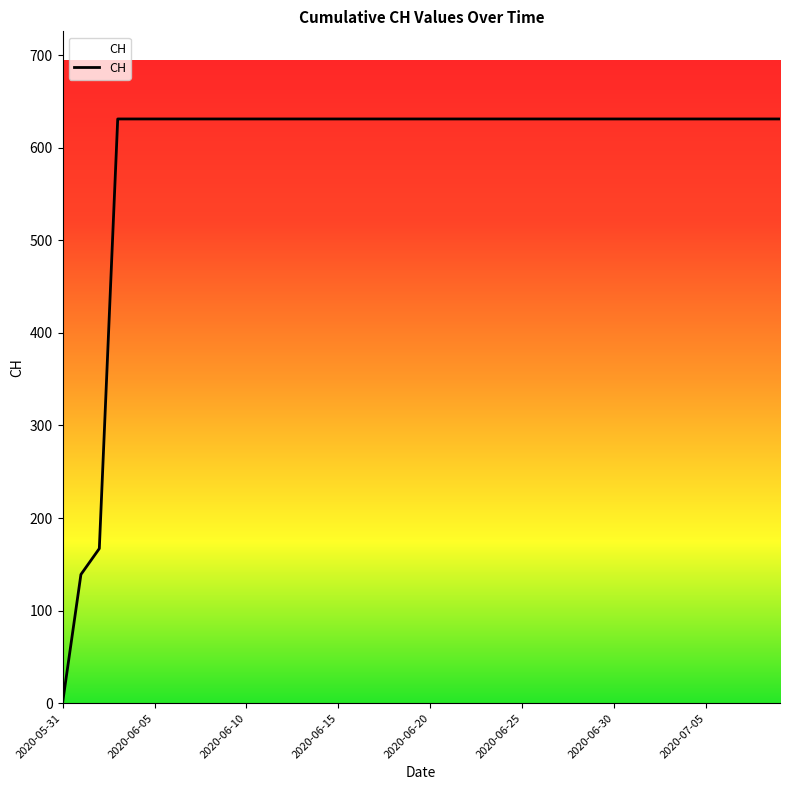

What is the difference between the maximum and minimum values?

631